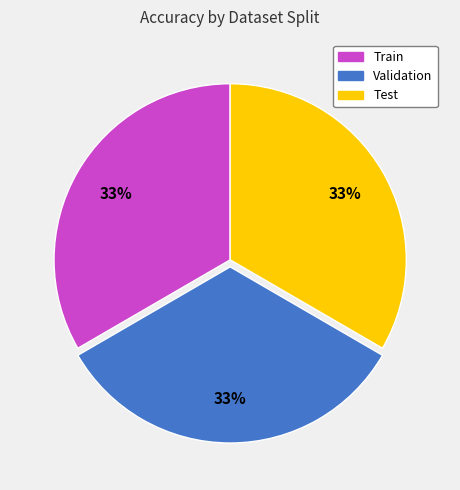

Is the sum of Validation and Test greater than half?

Yes